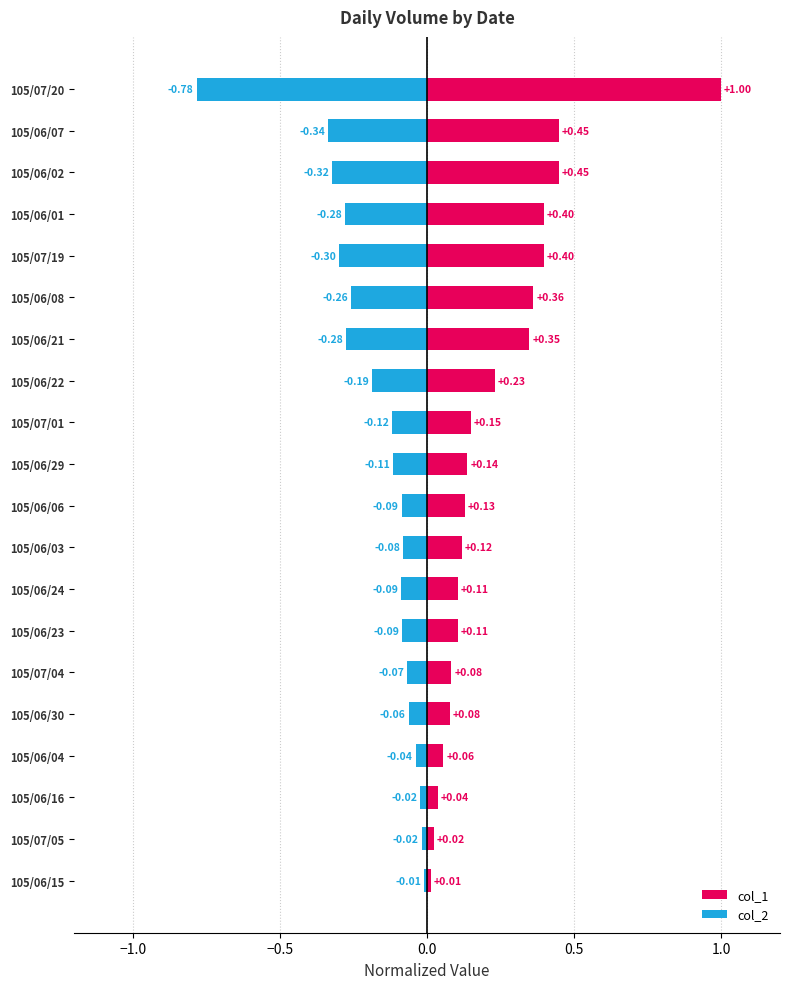

How many bars are there in each group?

2